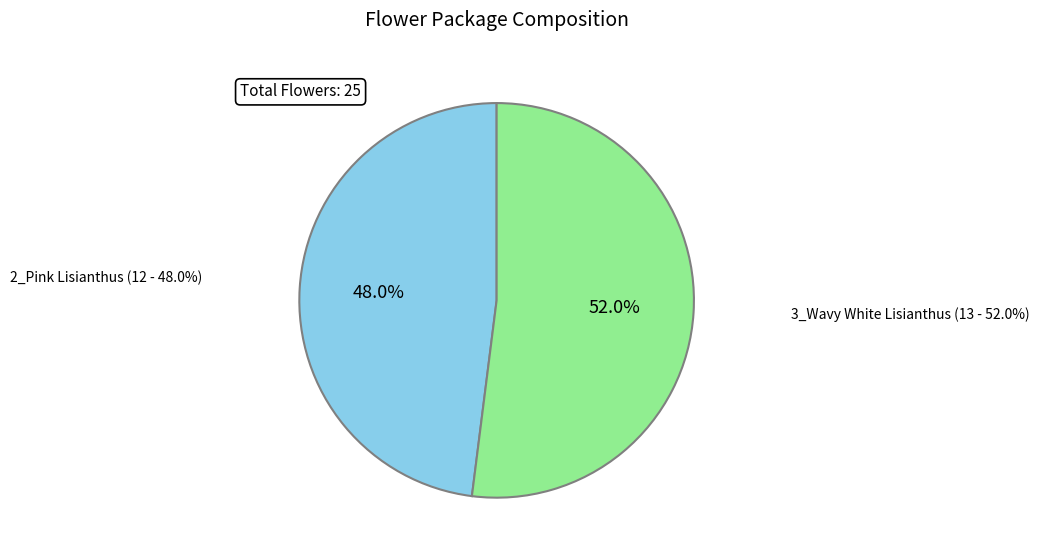

Is the sum of 2_Pink Lisianthus and 3_Wavy White Lisianthus greater than half?

Yes